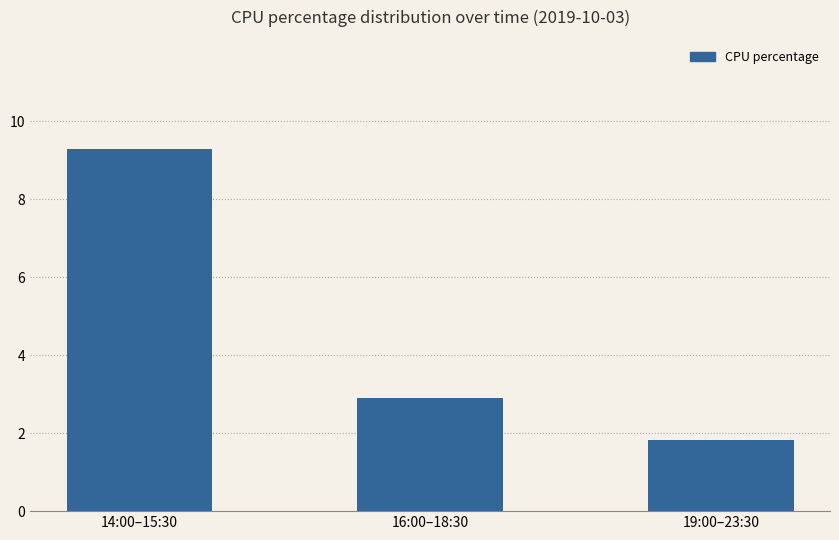

What is the sum of the values at 16:00–18:30 and 19:00–23:30?

4.7